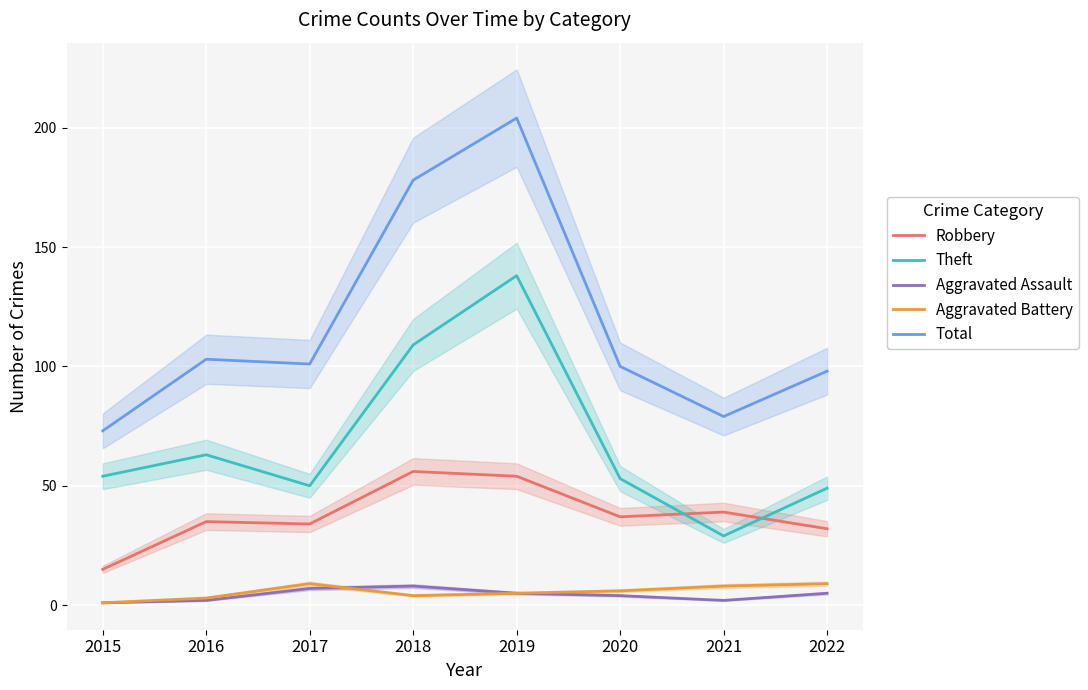

What is the sum of the Aggravated Assault values at 2019 and 2017?

12